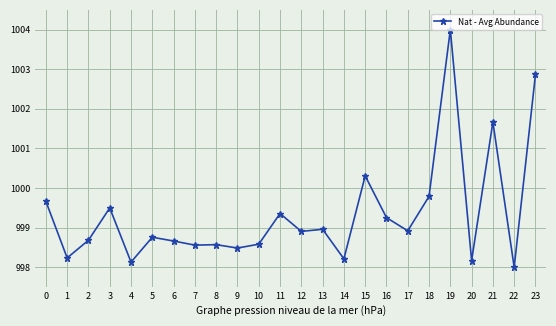

At which category does the data reach its first local peak?

3